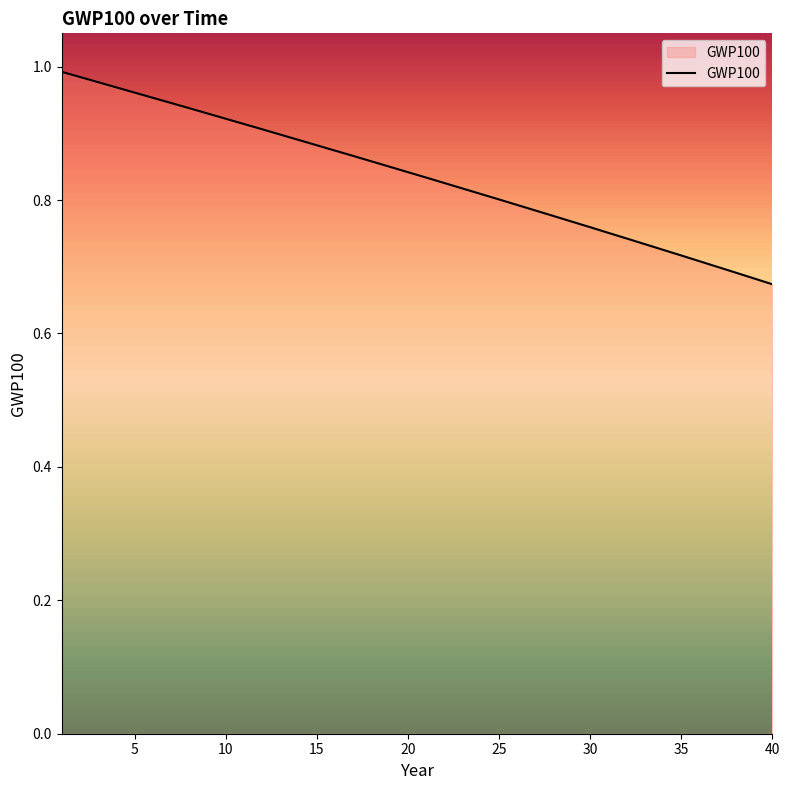

What is the difference between the maximum and minimum values?

0.3